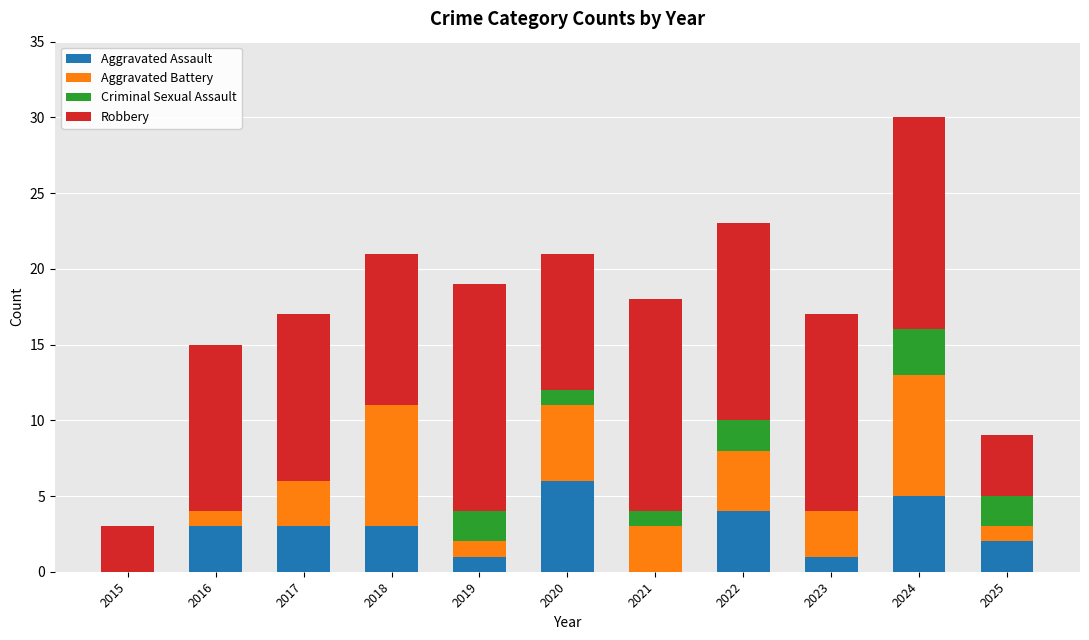

What is the maximum value for Aggravated Assault?

6